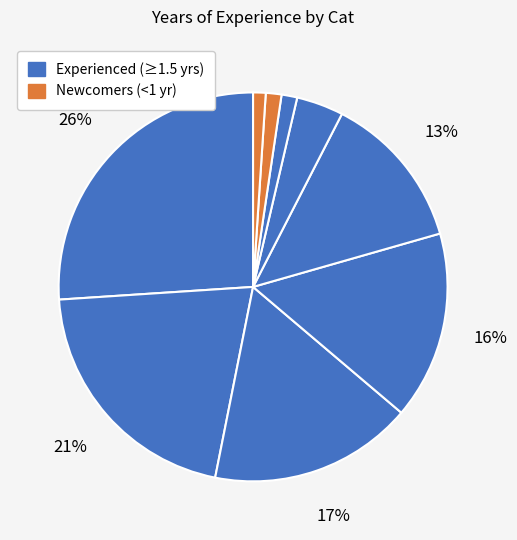

How many slices are in this pie chart?

9